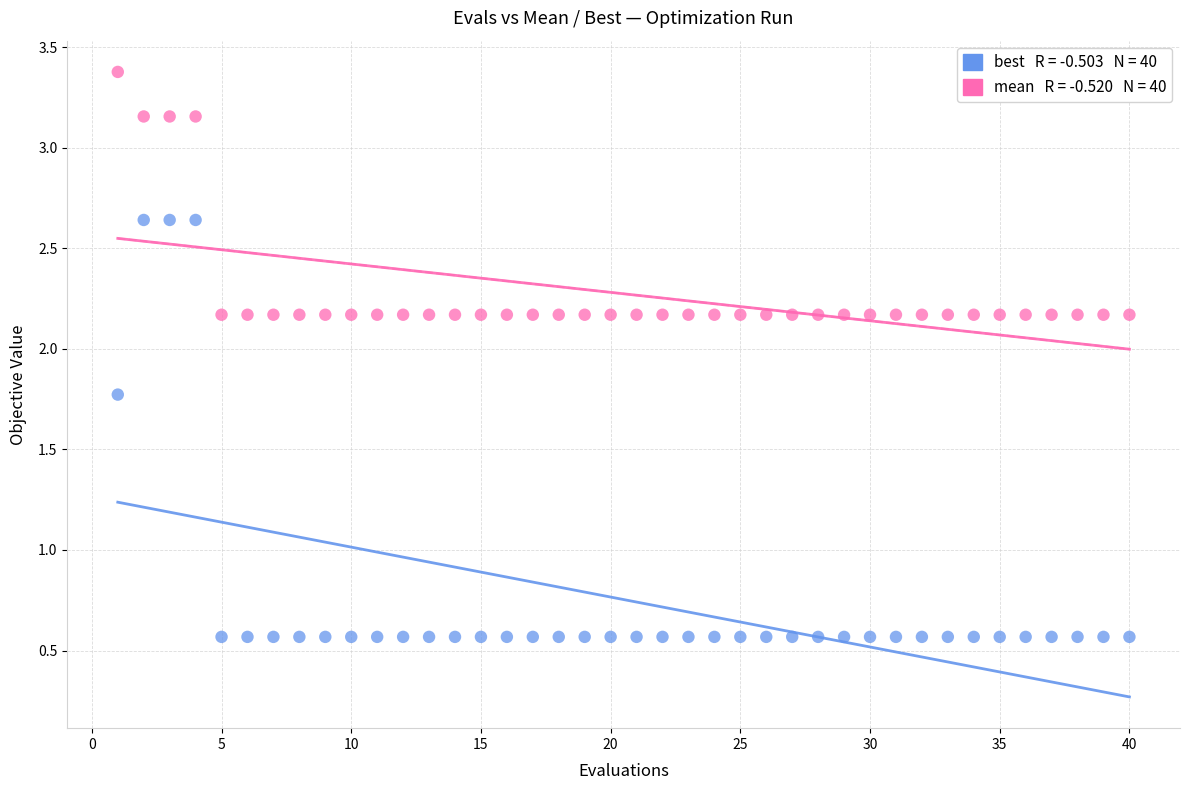

Across all data points, what is the range of Y values (max minus min)?

2.8